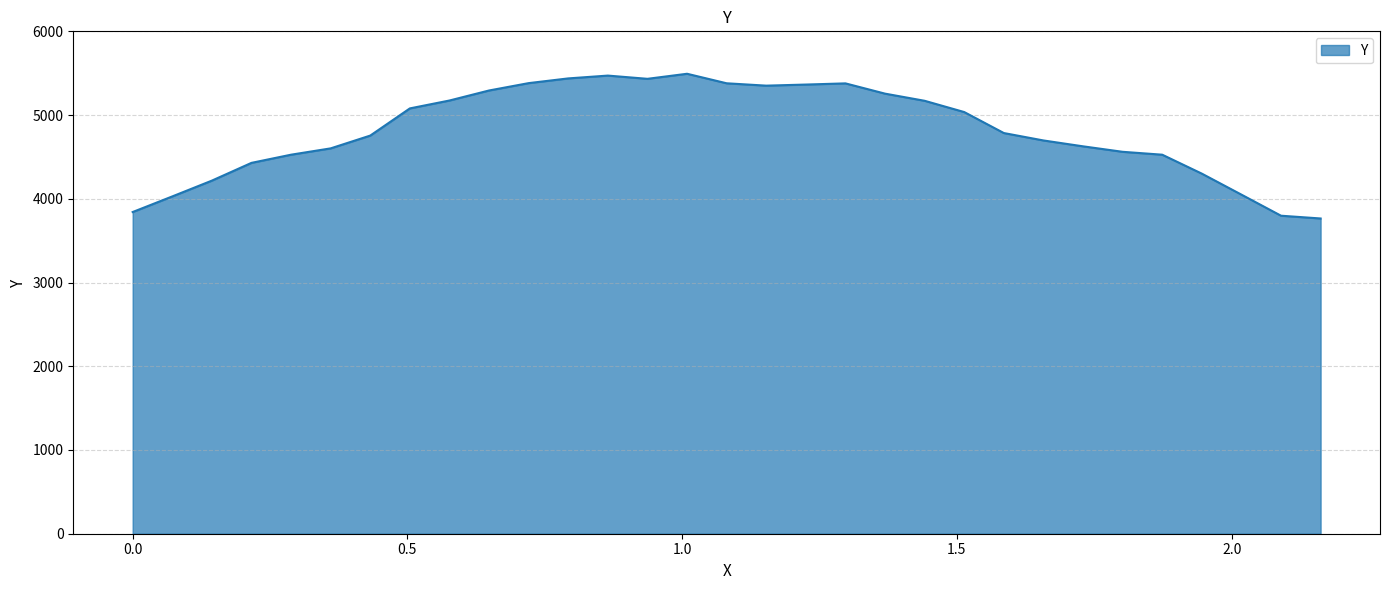

What is the greatest value displayed?

5493.3